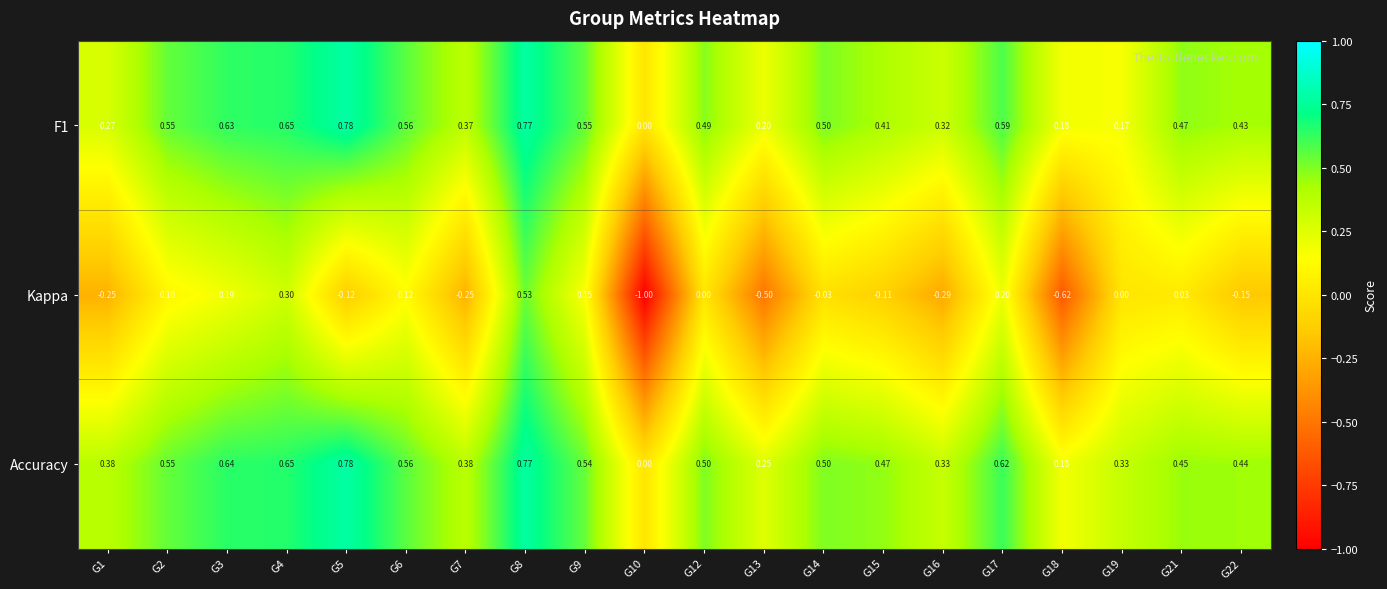

Which series has the largest total across all categories?

Accuracy